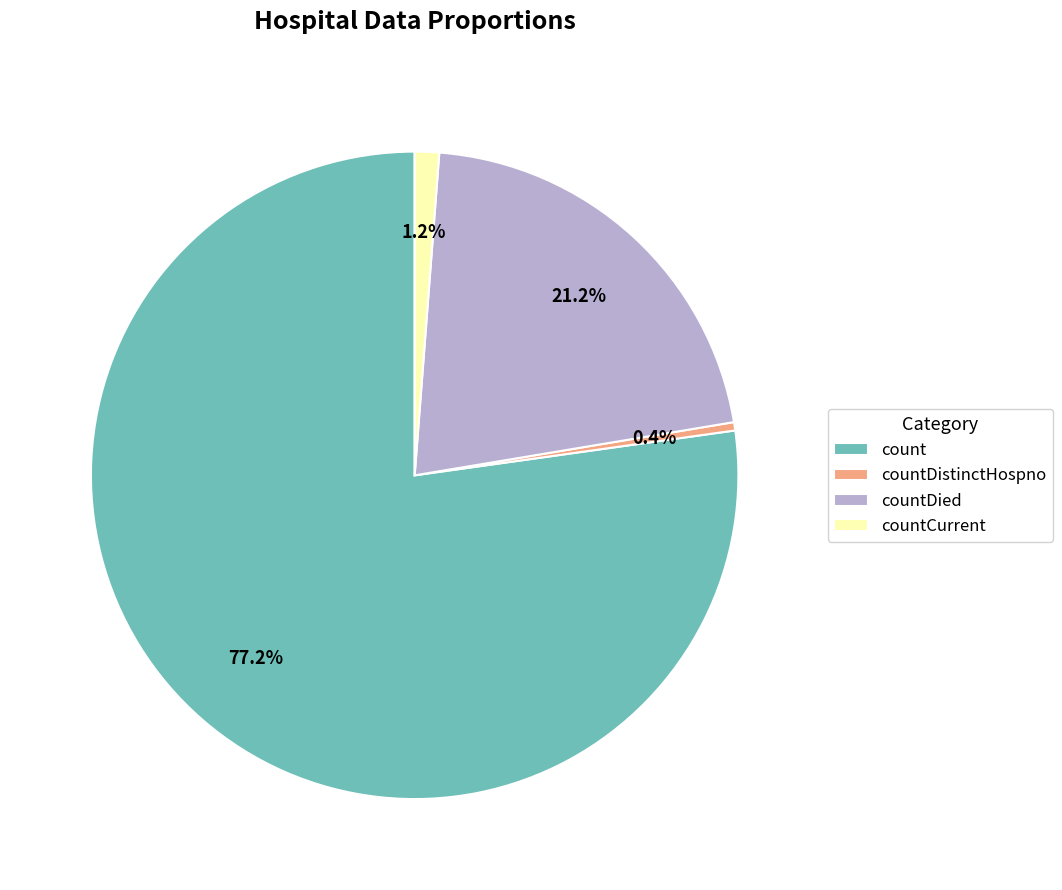

How many slices are in this pie chart?

4